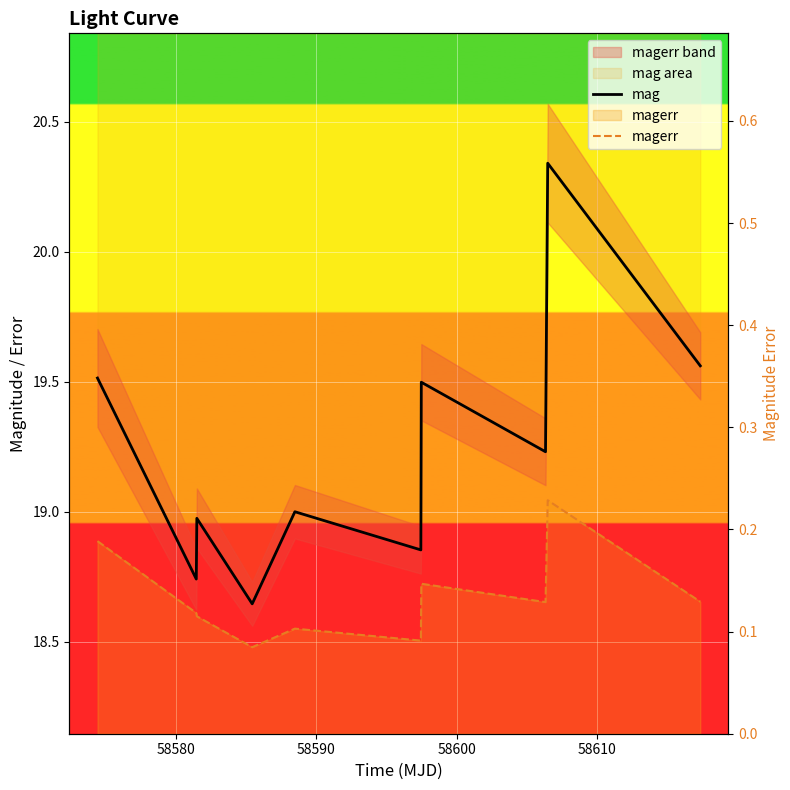

Which series has the largest total across all categories?

mag